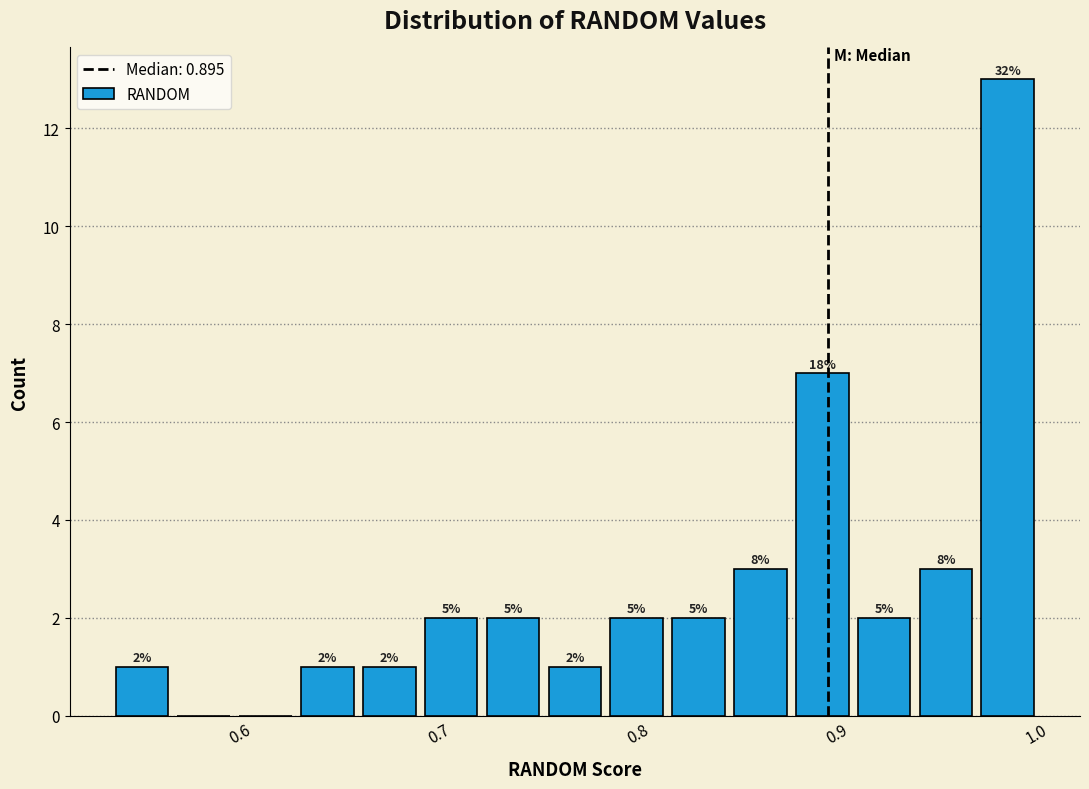

Around what value on the x-axis is the tallest bar? Give the approximate position of its centre, as read against the axis.

0.99